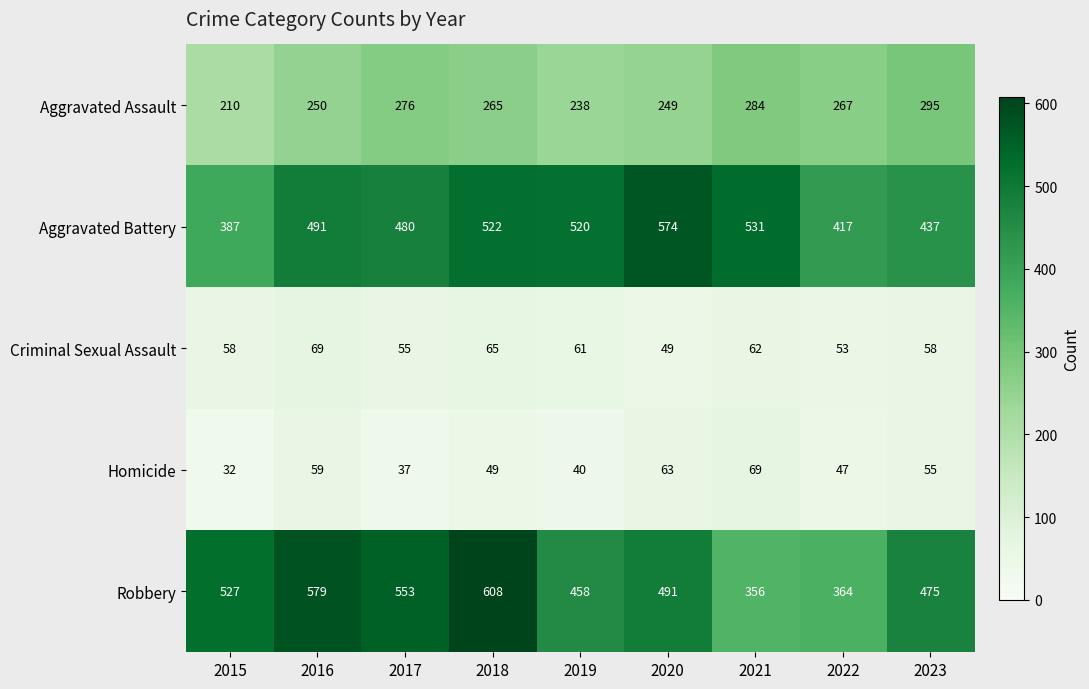

What is the total value across all series at 2018?

1509